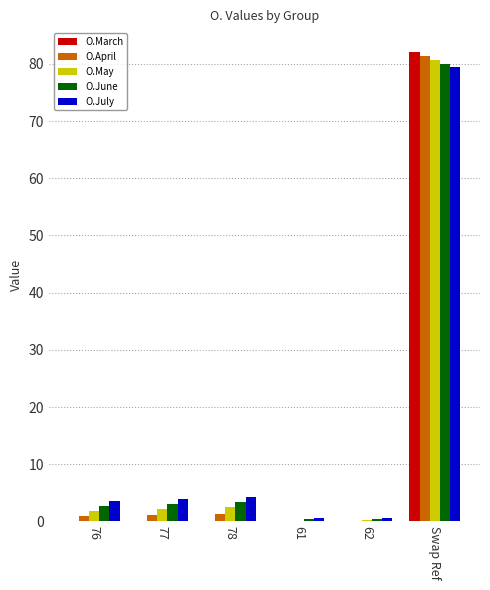

At which label does O.June reach its peak?

Swap Ref